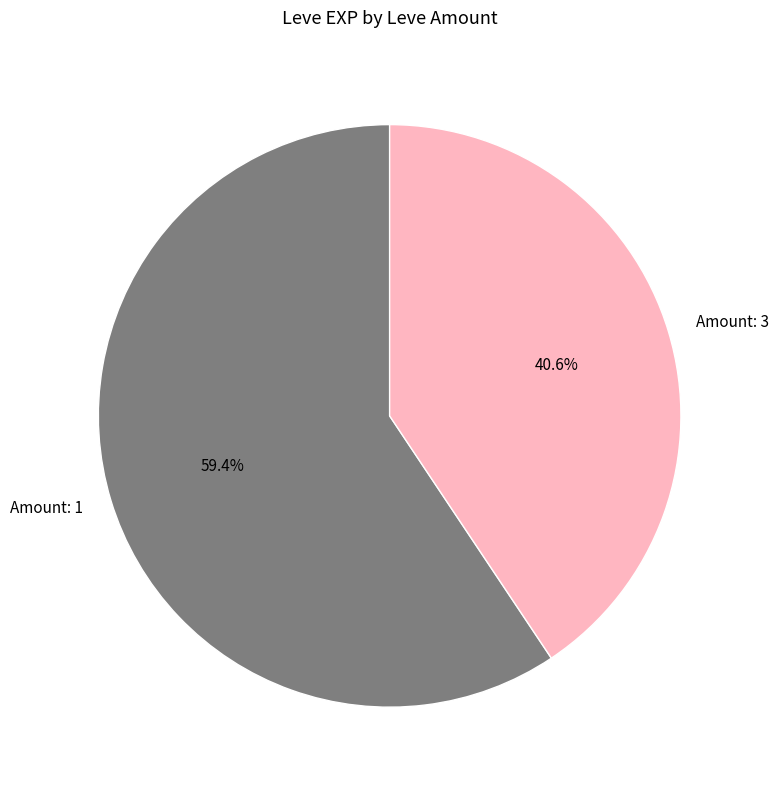

Between Amount: 1 and Amount: 3, which is larger?

Amount: 1